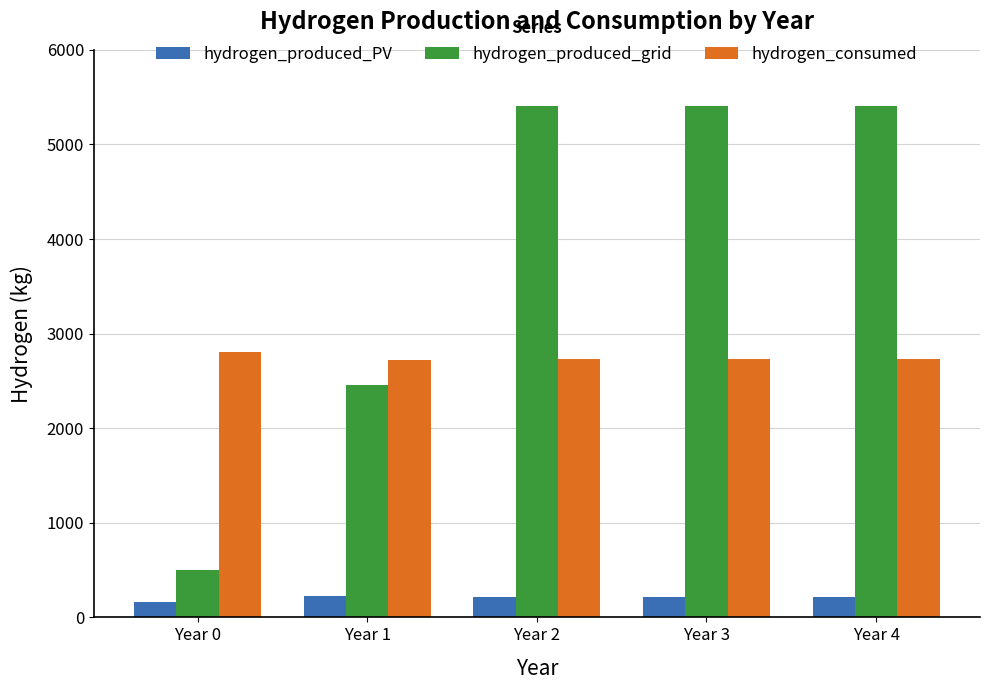

How many bars are there in total?

15